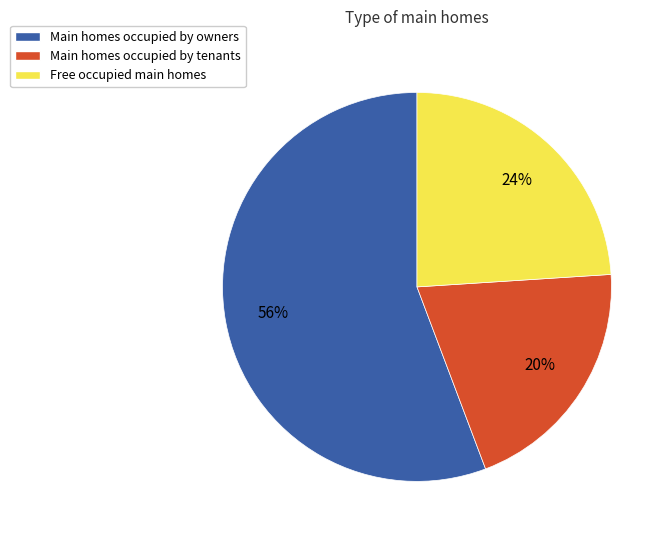

How many segments does this pie chart have?

3